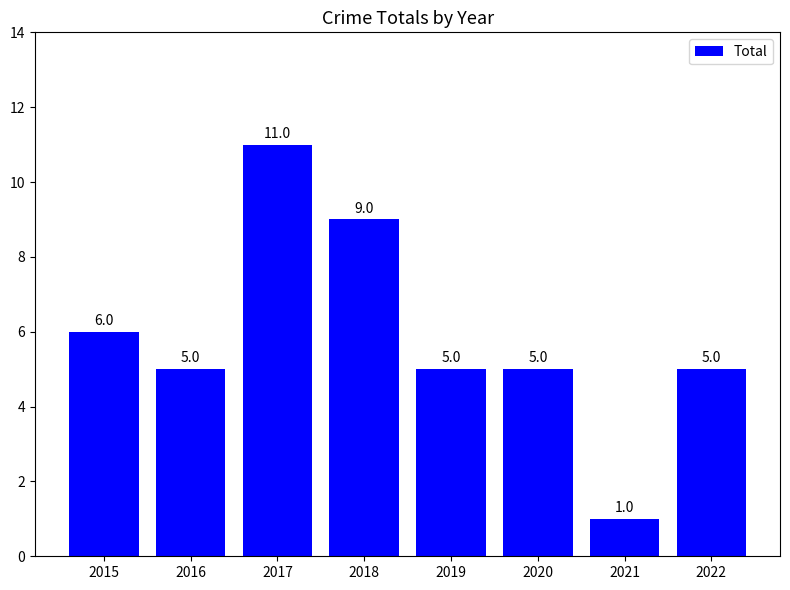

What is the maximum value shown in the chart?

11